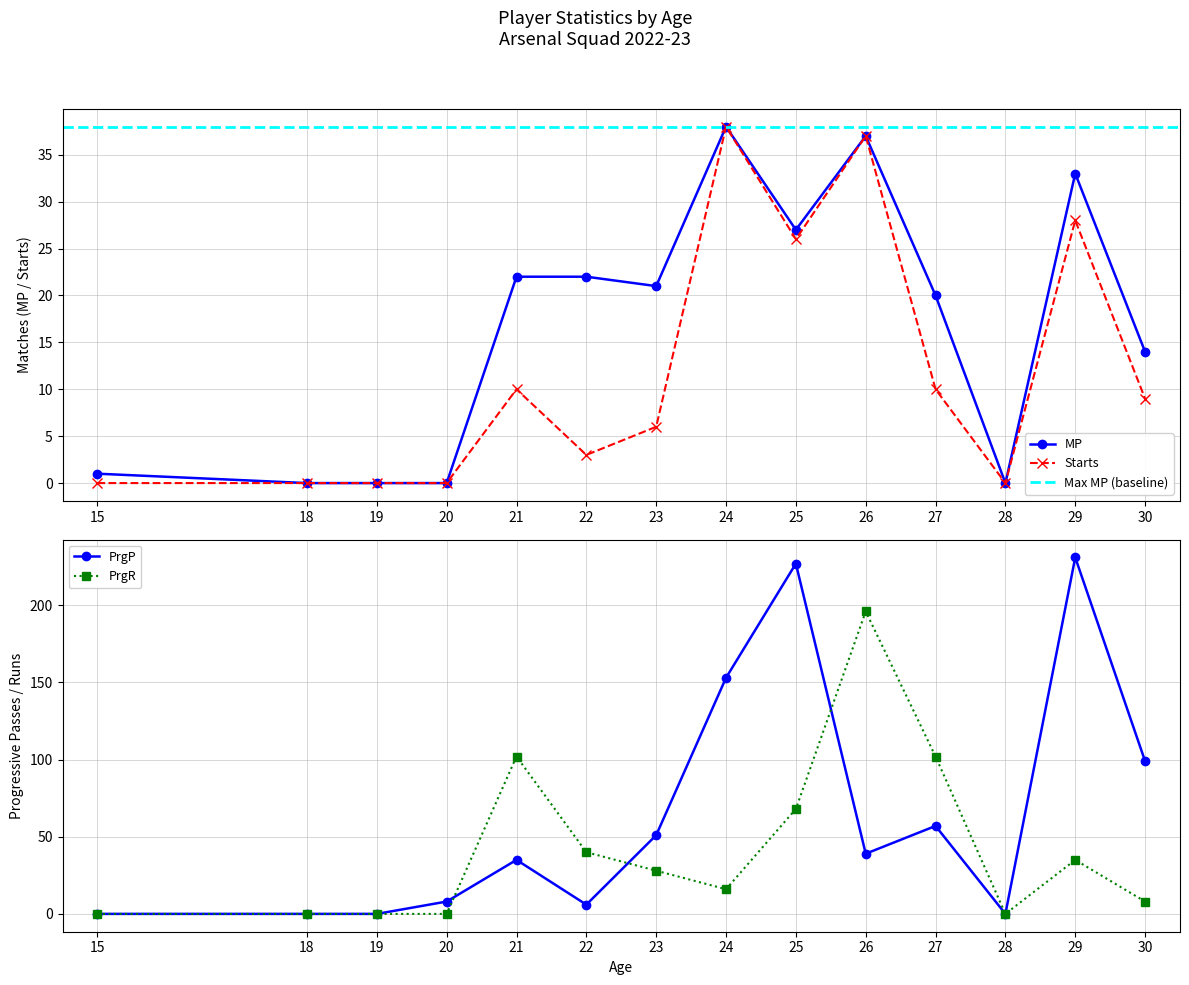

Is it true that PrgR equals 102 at 27?

True